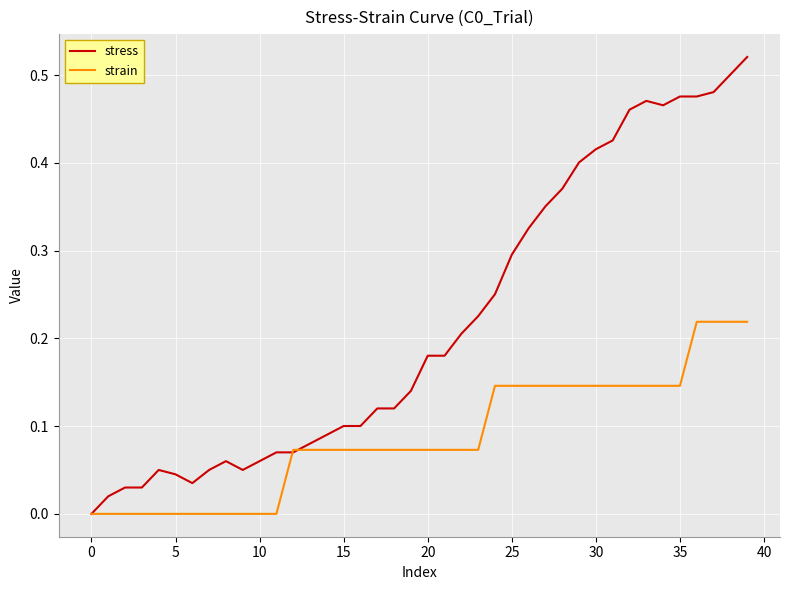

Which series has the largest range (max minus min)?

stress